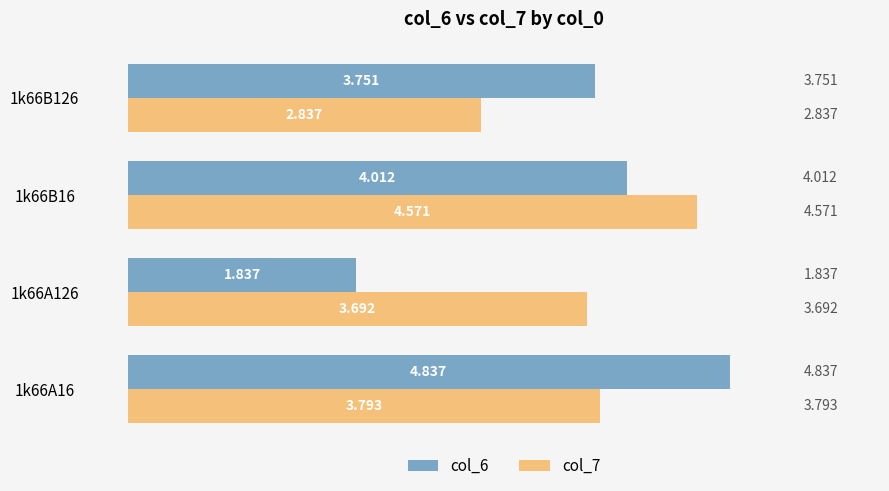

Which series has the widest spread of values?

col_6